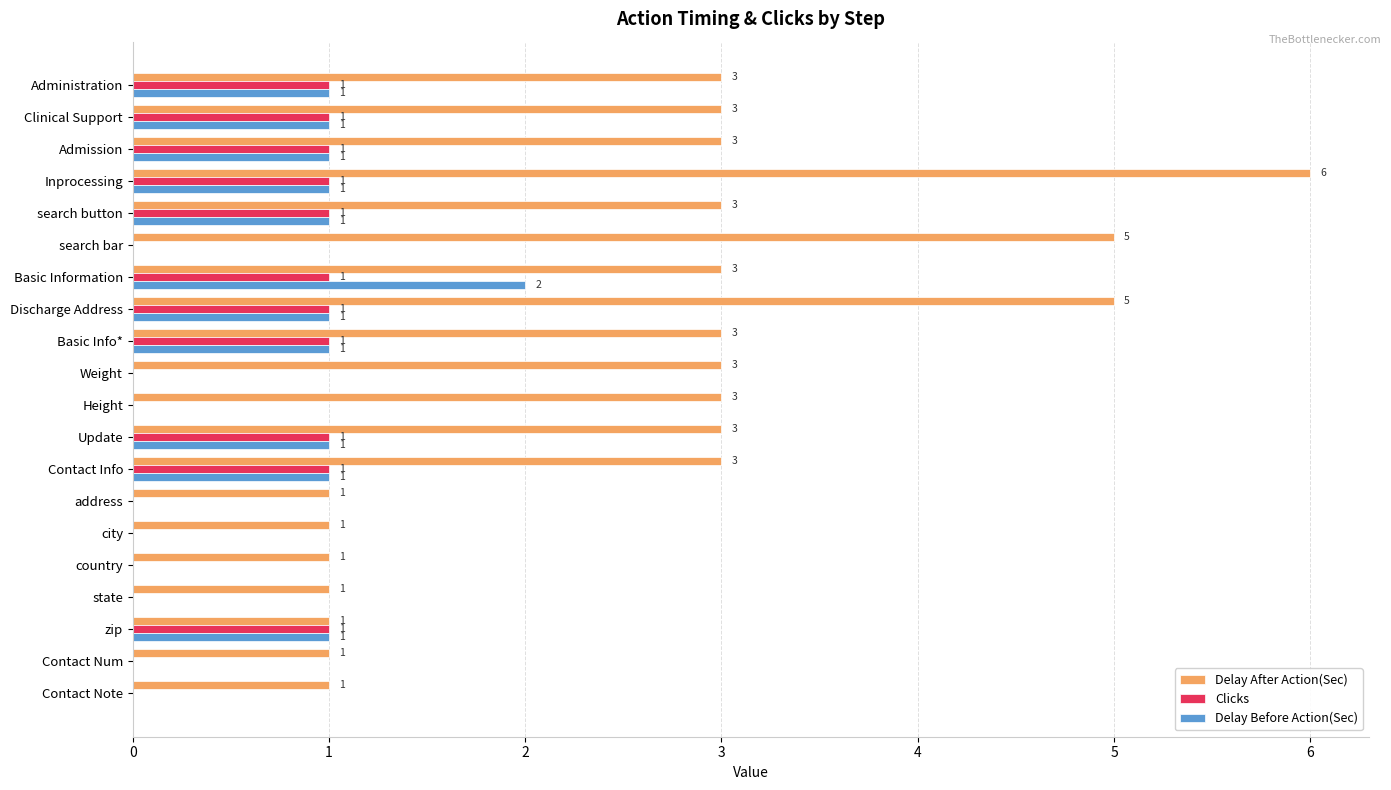

What is the total value across all series at Discharge Address?

7